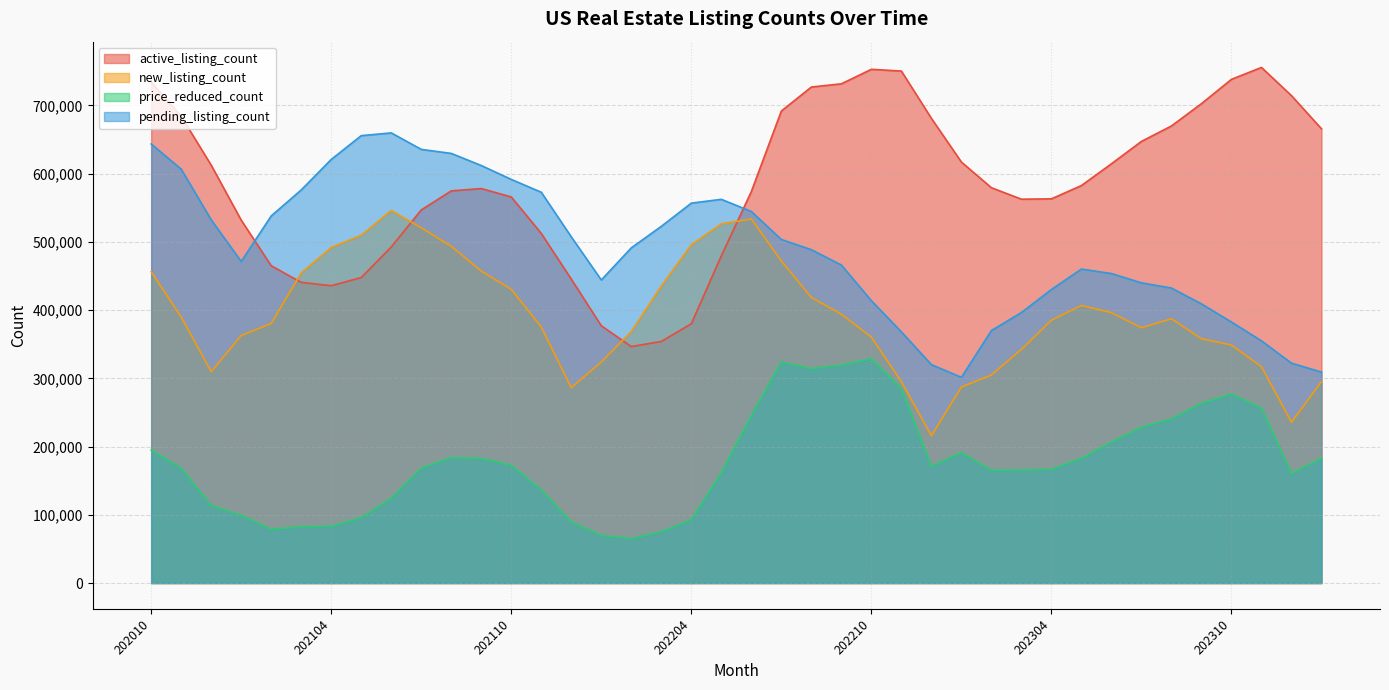

How many data points does each series have?

40